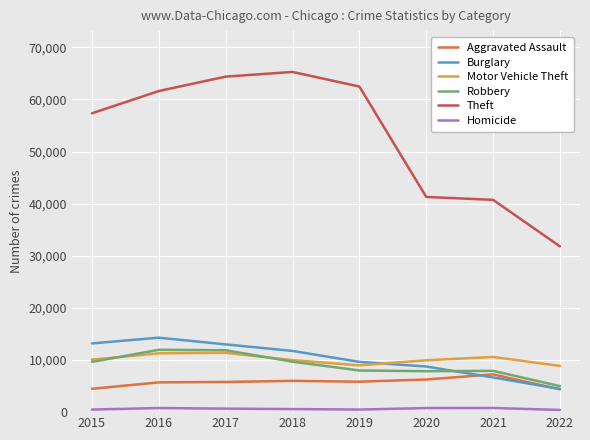

Which series changed the most between 2017 and 2022?

Theft